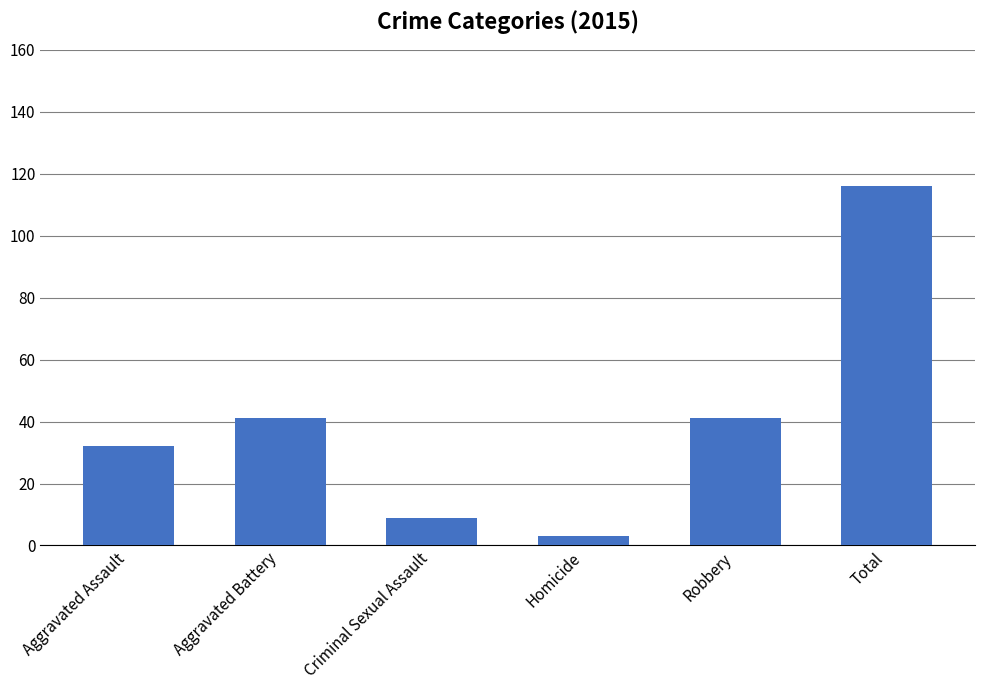

What is the label of the 4th bar from the left?

Homicide